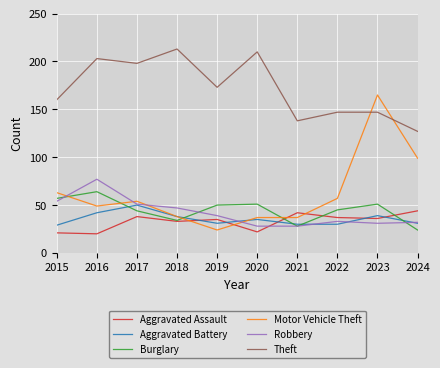

What is the lowest value of the Theft series?

127